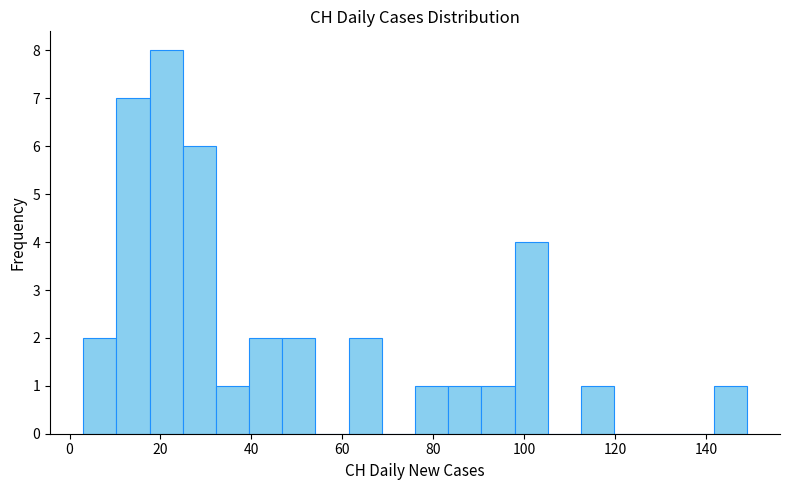

Read against the x-axis, roughly where is the centre of the tallest bar?

22